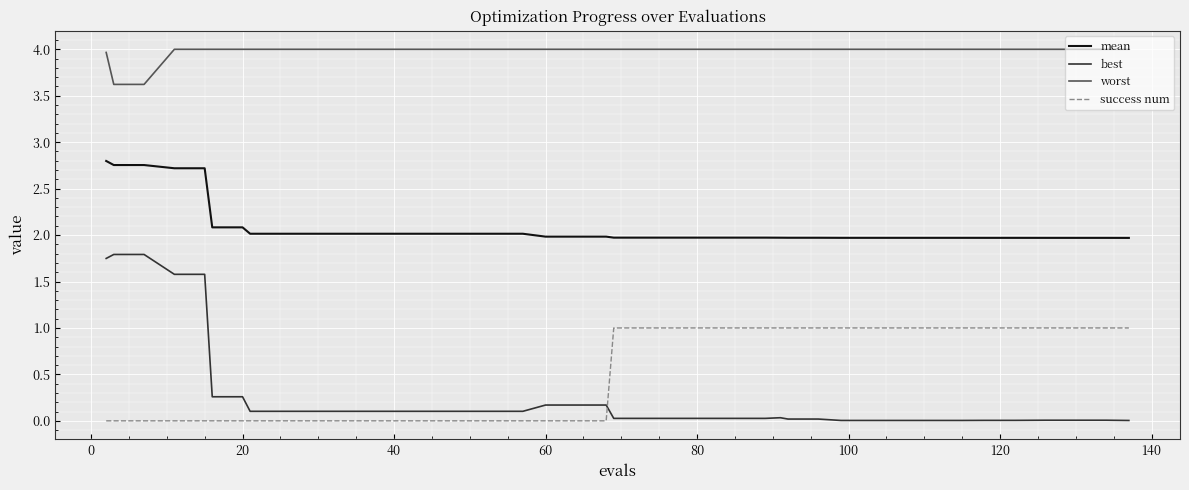

What is the difference between the maximum and minimum values in the best series?

1.8